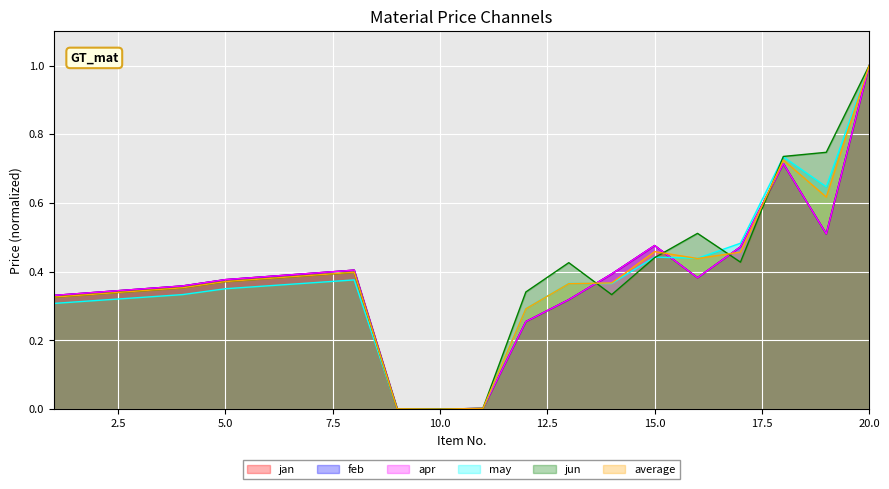

The average series shows 0.5 at 14. True or false?

False